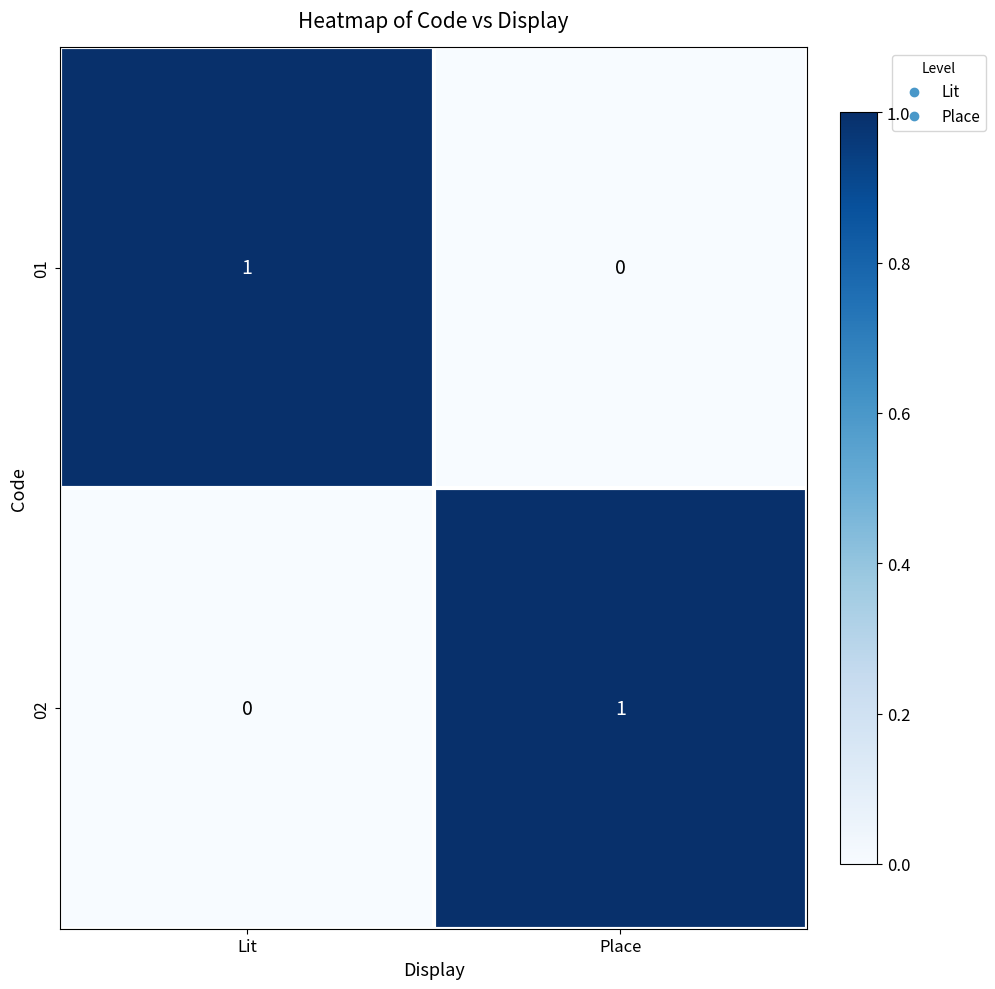

Count the number of data series in this chart.

2